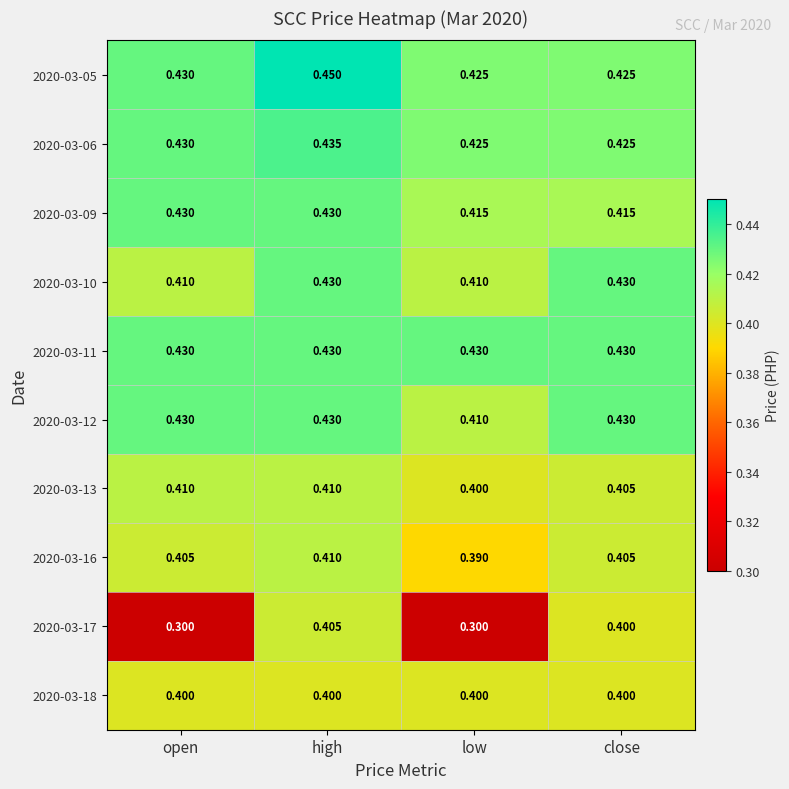

What is the difference between the highest and lowest values at low?

0.1